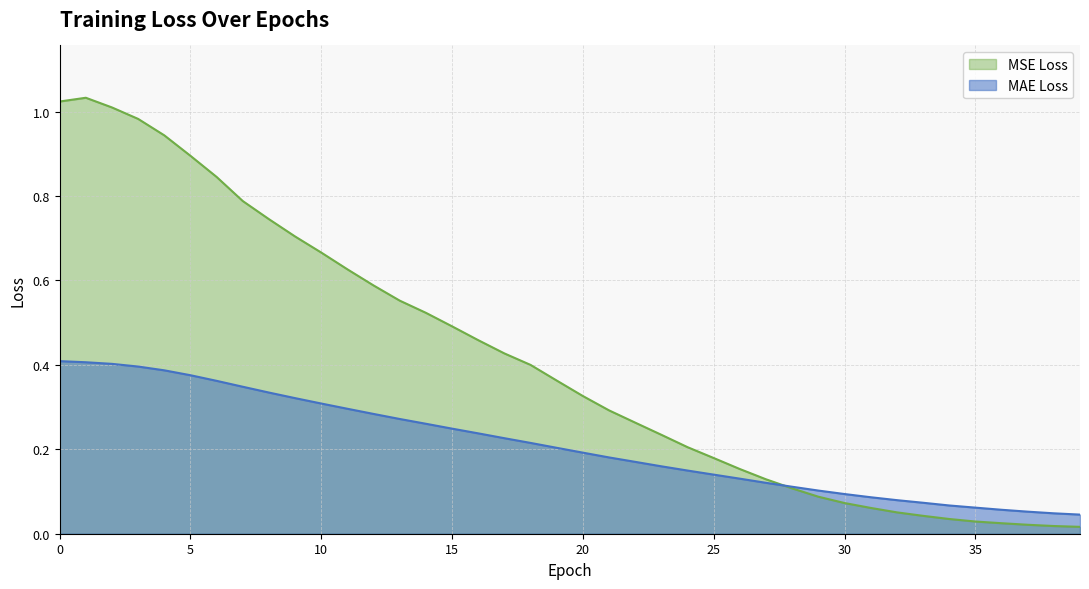

After their last crossing, which series has the higher values: MAE Loss or MSE Loss?

MAE Loss